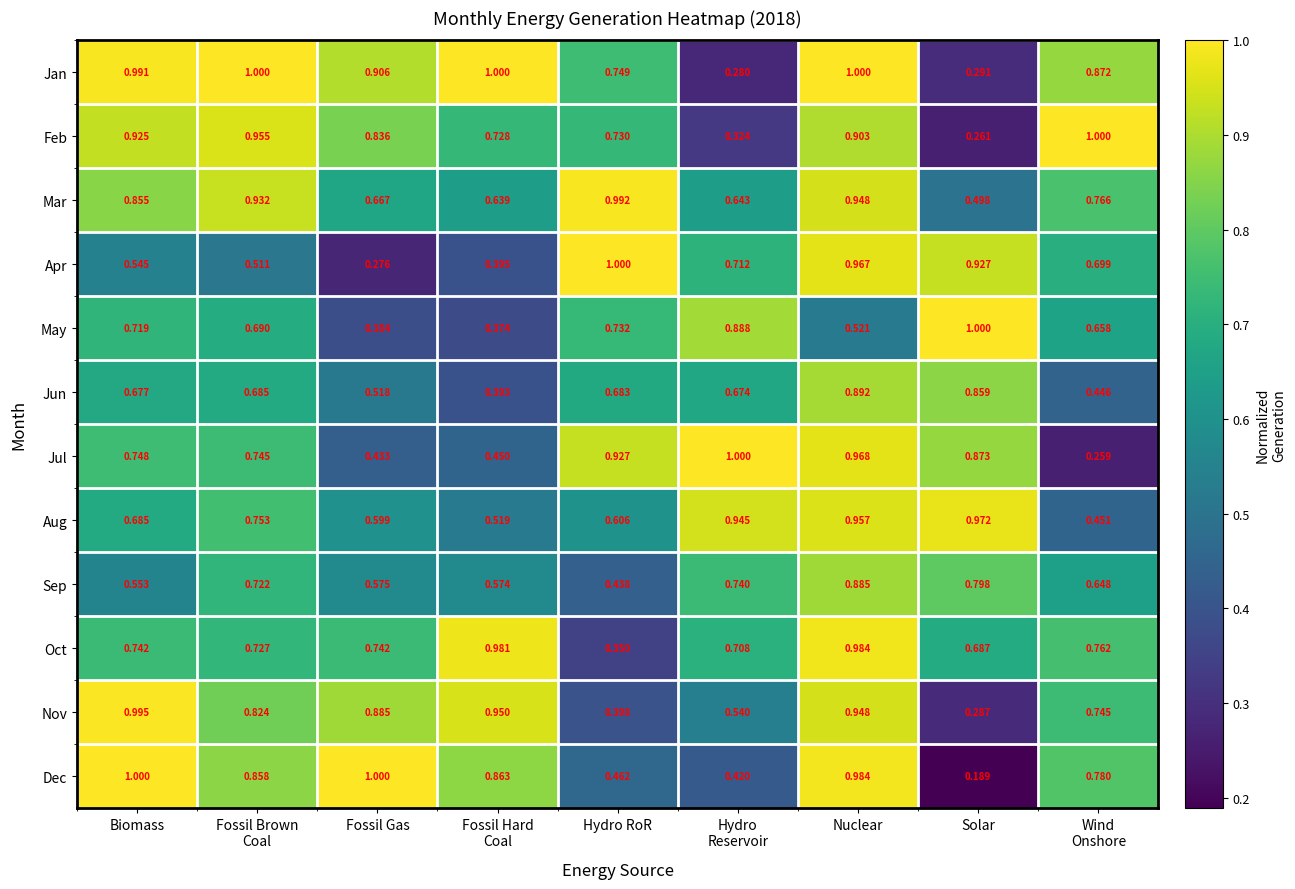

Where is Feb nearest to the value 0?

Solar